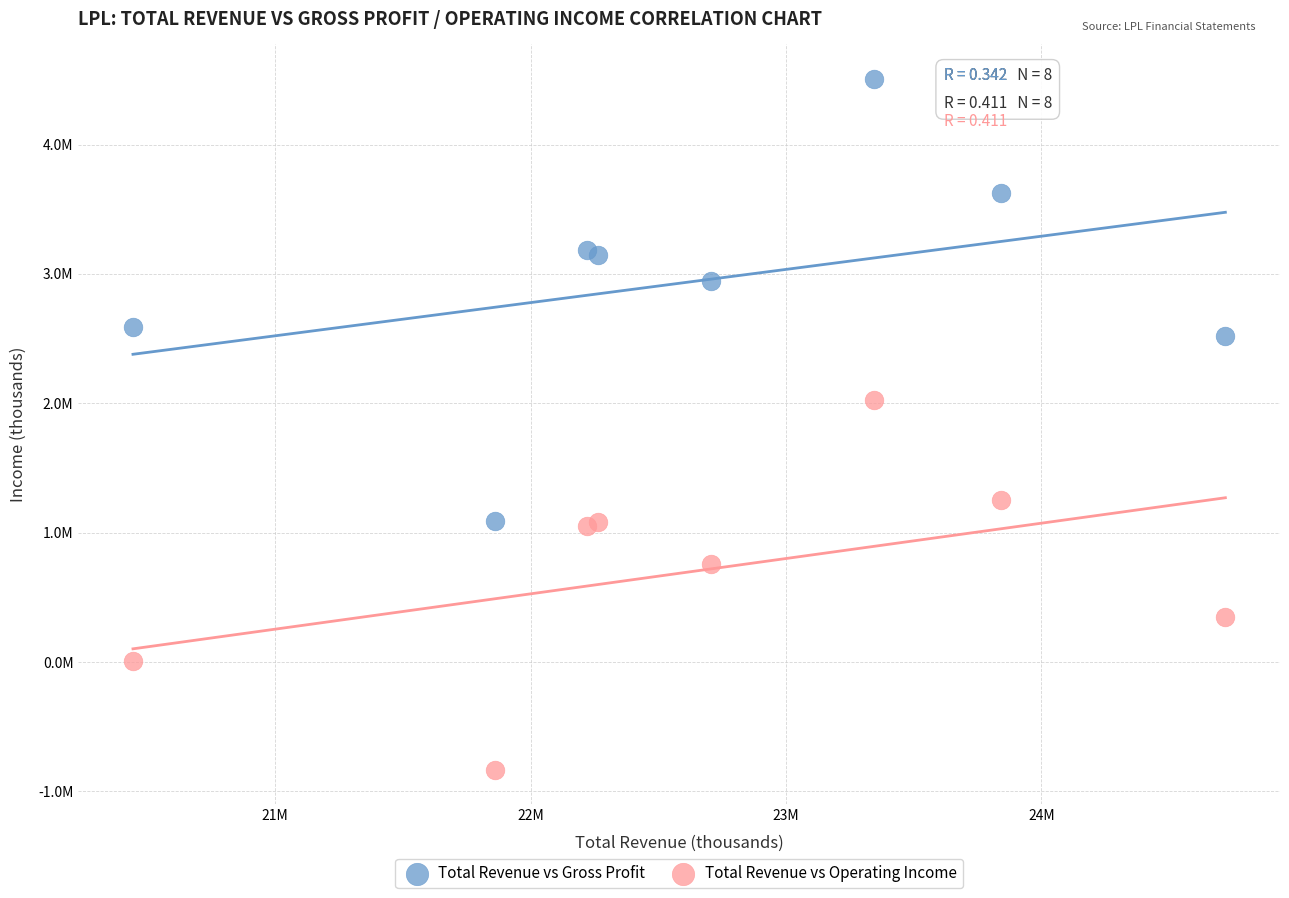

Which series reaches the minimum Y coordinate?

Total Revenue vs Operating Income